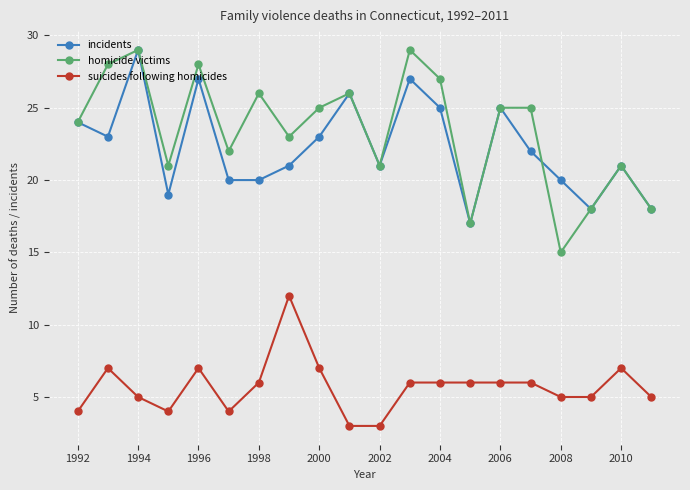

True or false: homicide victims has more than 2 interior local peaks.

True